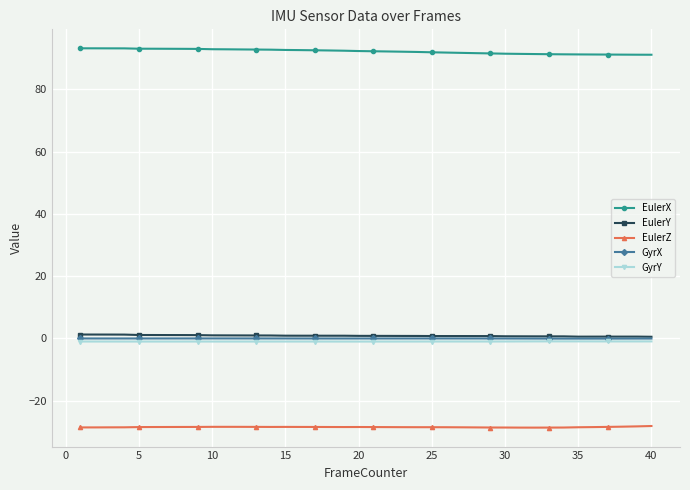

What is the difference between the maximum and second lowest values in the EulerZ series?

0.5